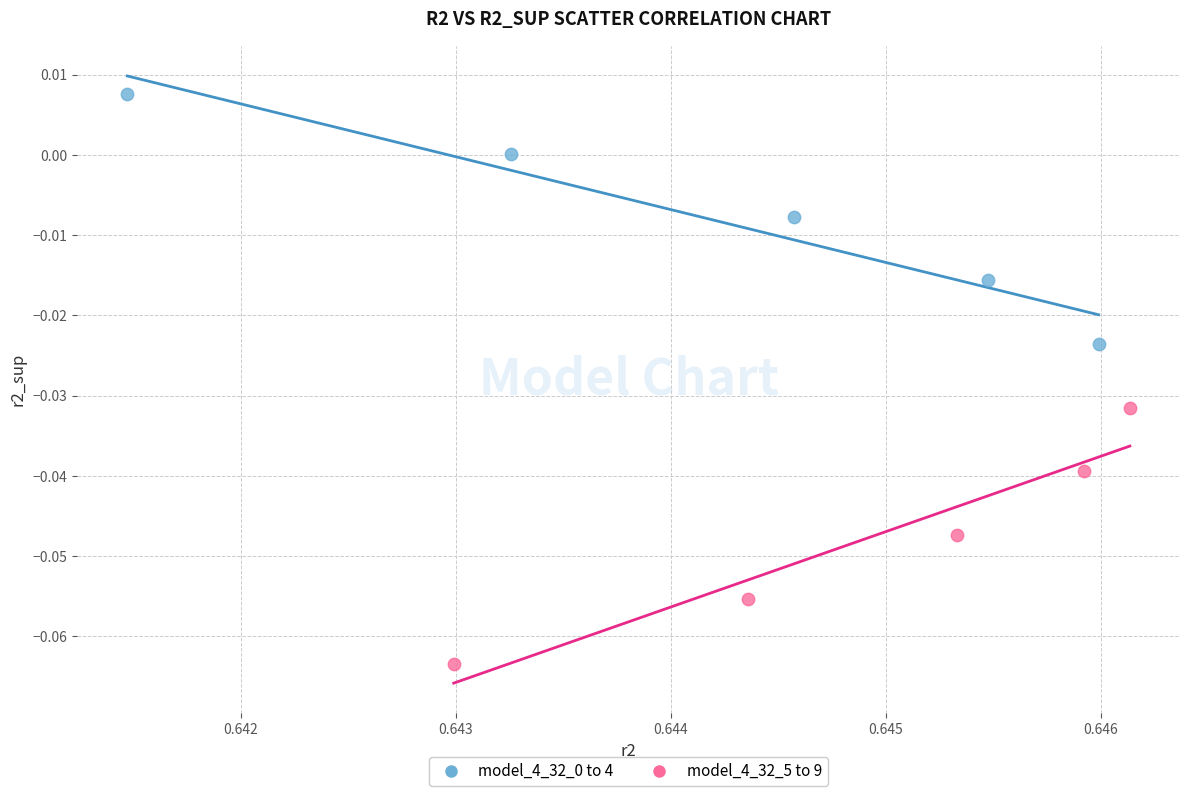

Which series has the largest Y range (max minus min)?

model_4_32_5 to 9